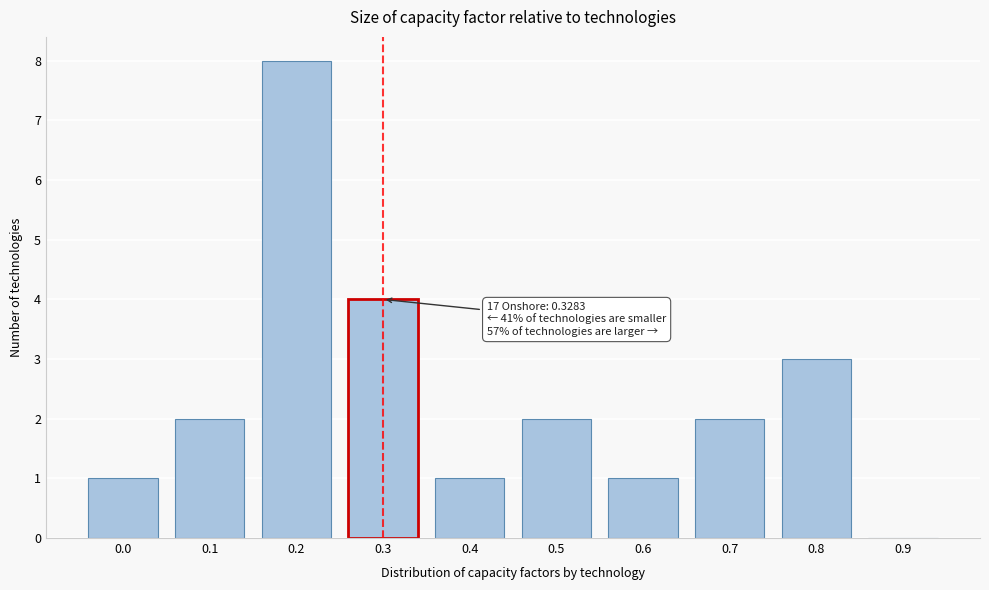

Reading left to right, extract all data points from this chart.

0.0=1	0.1=2	0.2=8	0.3=4	0.4=1	0.5=2	0.6=1	0.7=2	0.8=3	0.9=0